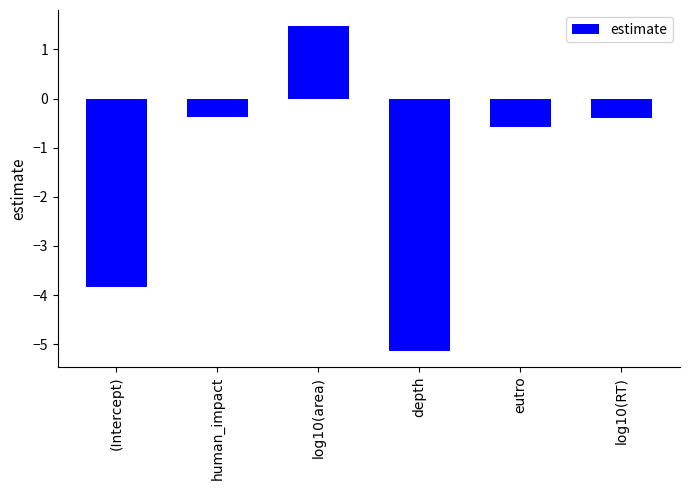

Does the chart contain stacked bars?

No